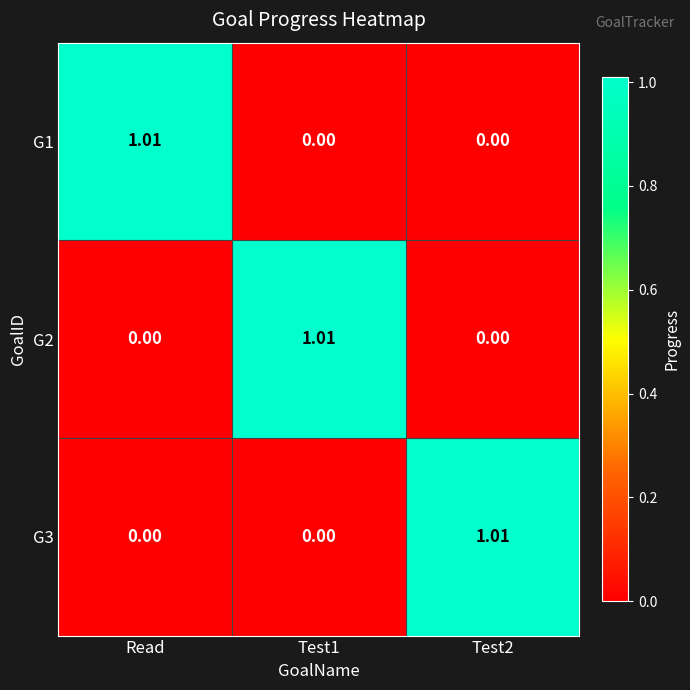

Is the value of G2 at Test2 greater than the value of G3 at Test2?

No